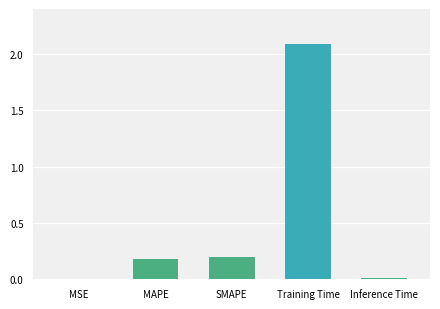

What is the sum of all values?

2.5